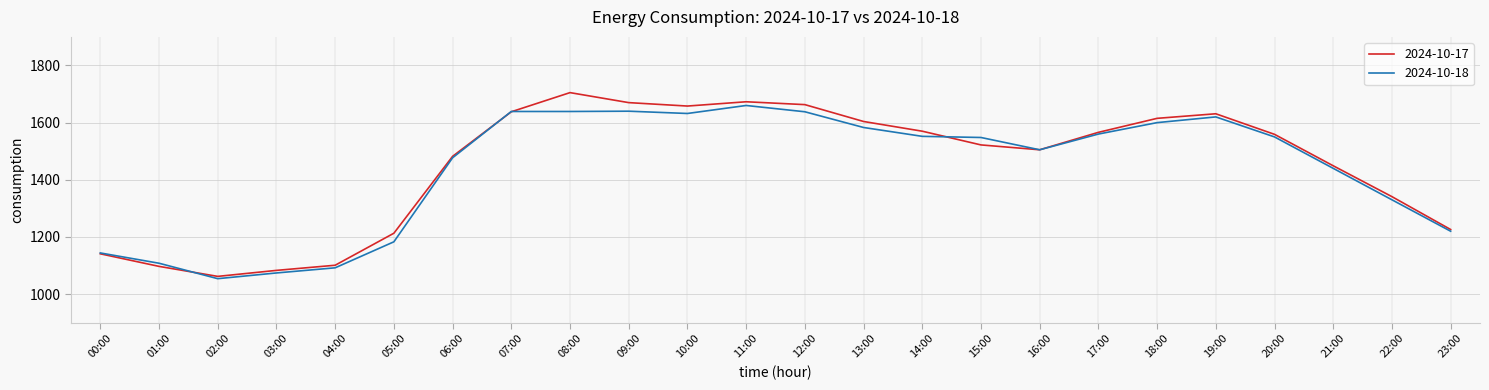

What is the maximum value shown in the chart?

1705